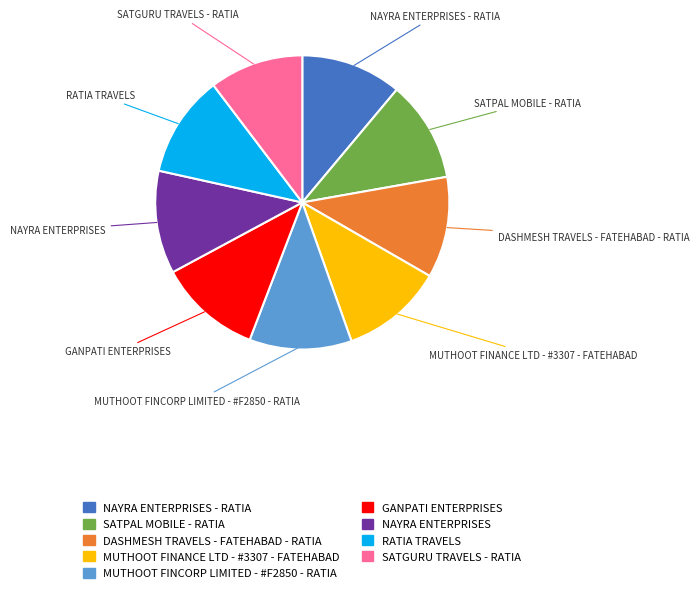

Is there any slice that represents more than half of the pie?

No